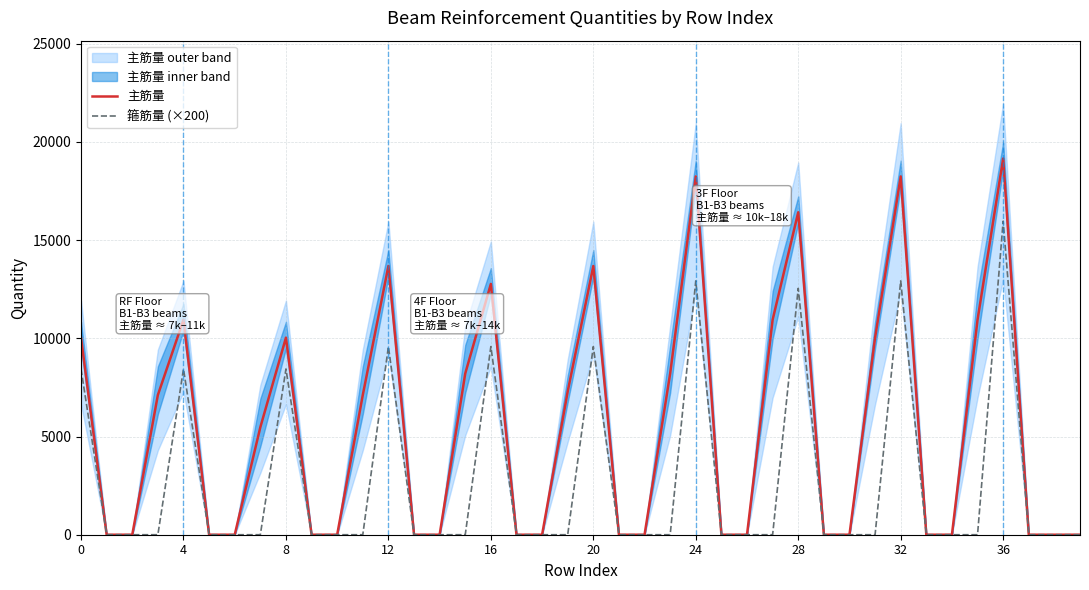

True or false: 箍筋量 (×200) and 主筋量 intersect in this chart.

False